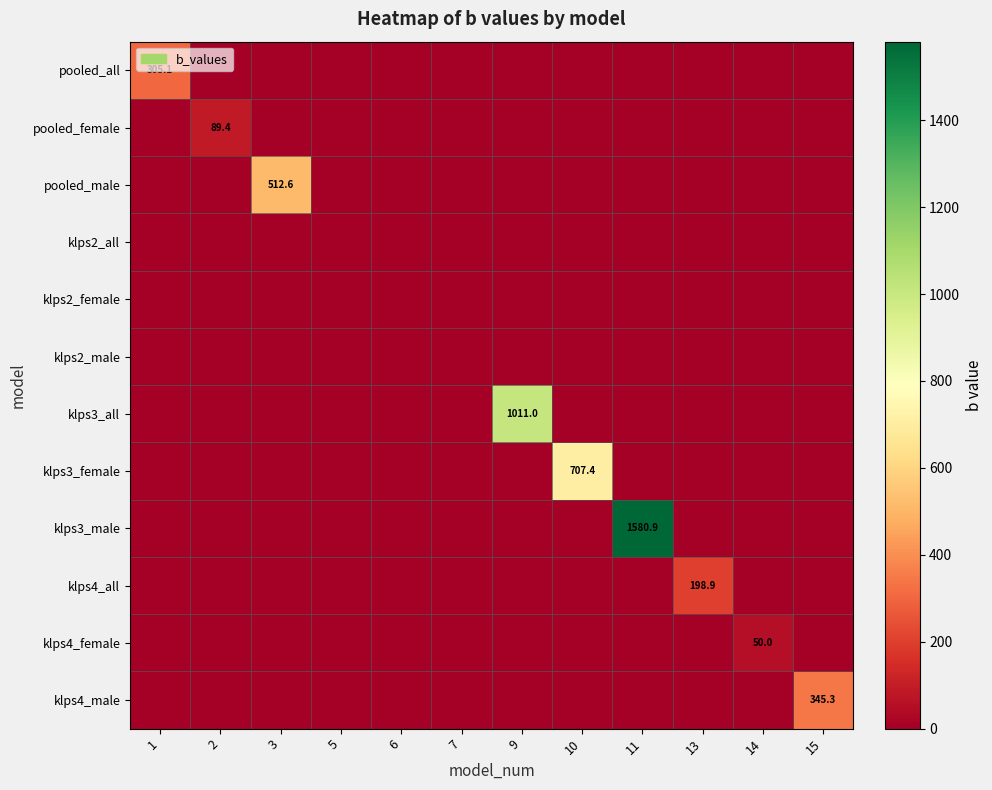

Which series has the widest spread of values?

klps3_male